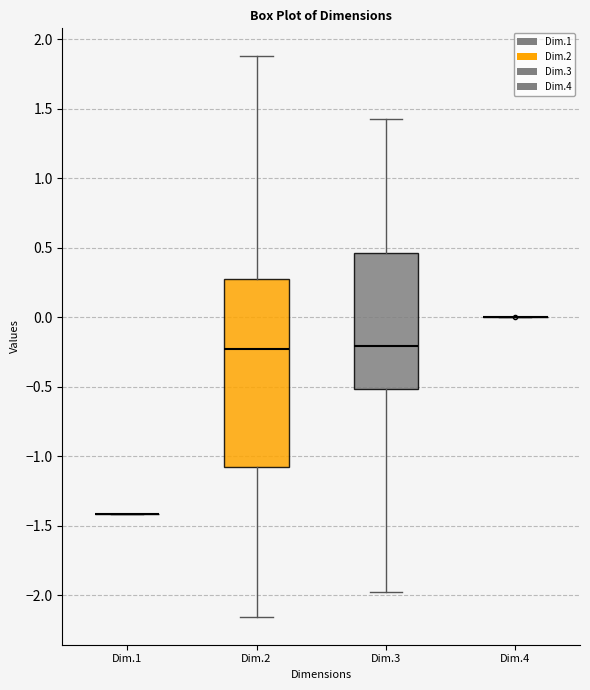

Reading left to right, transcribe this box plot: for each box, give where its median line is, the range the box spans, and where its two whiskers end, as read against the y-axis. The values are not printed on the chart, so give them approximately, as read against the axis.

Dim.1: box collapsed to a line at -1.40, whiskers -1.40 to -1.40
Dim.2: median -0.25, box -1.10 to 0.25, whiskers -2.15 to 1.90
Dim.3: median -0.20, box -0.50 to 0.45, whiskers -2.00 to 1.40
Dim.4: box collapsed to a line at 0.00, whiskers 0.00 to 0.00